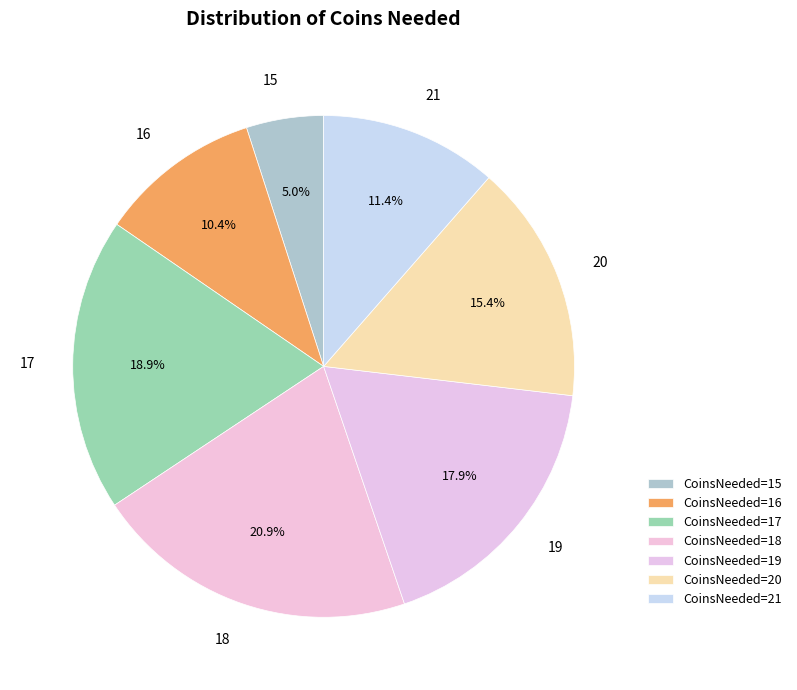

How many slices are in this pie chart?

7